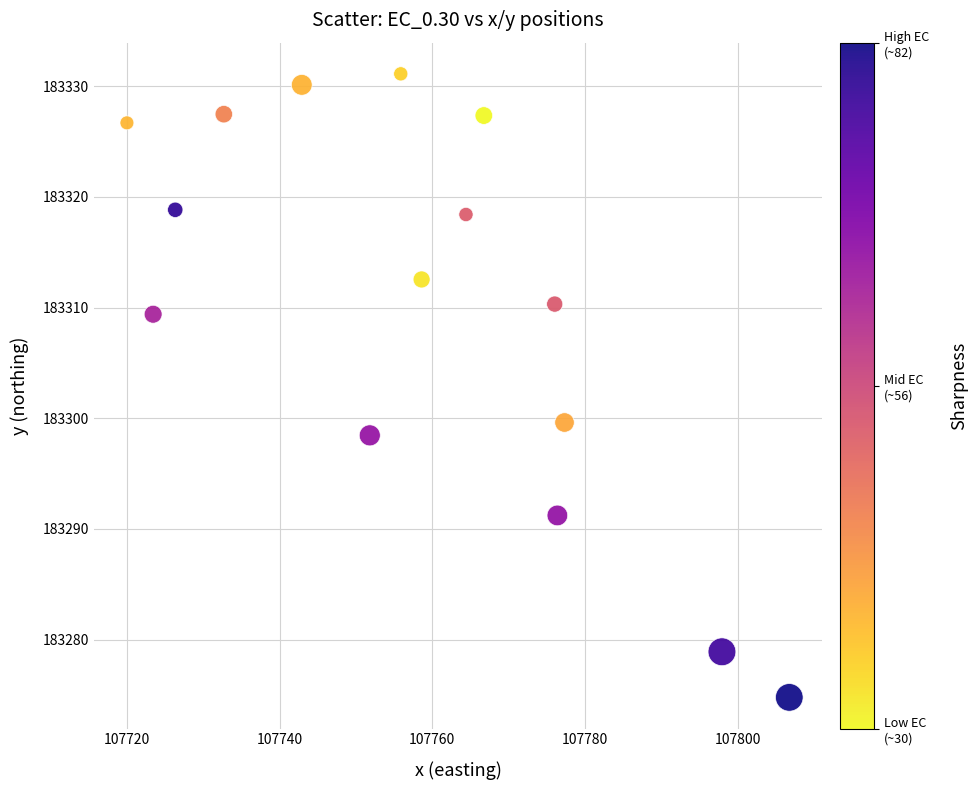

What is the range of X values (max minus min)?

86.8